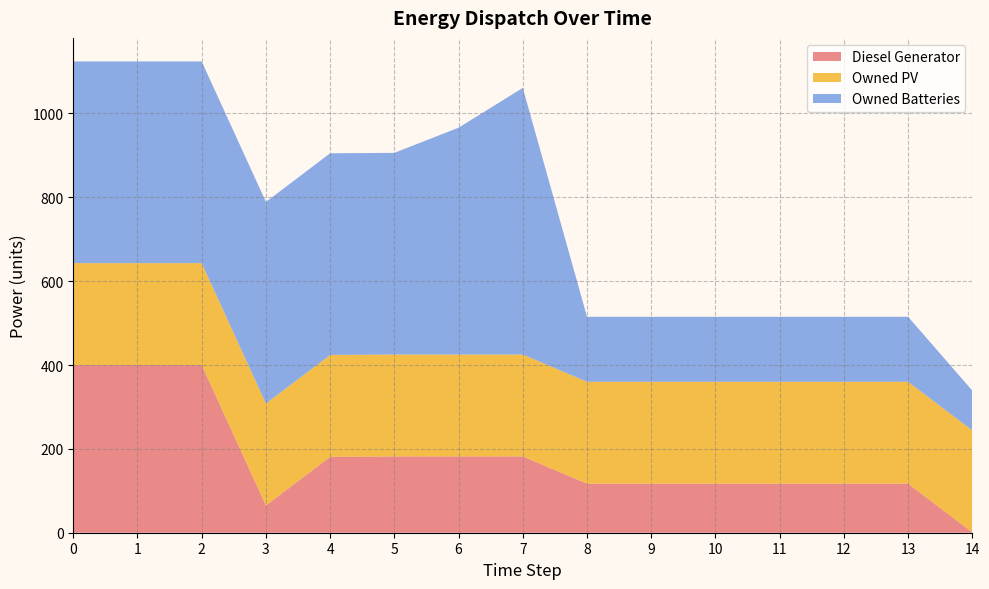

Reading left to right, extract all data points from this chart.

Diesel Generator: 0=400.0	1=400.0	2=400.0	3=65.0	4=181.0	5=182.0	6=182.0	7=182.0	8=117.0	9=117.0	10=117.0	11=117.0	12=117.0	13=117.0	14=1.0
Owned PV: 0=243.0	1=243.0	2=243.0	3=243.0	4=243.0	5=243.0	6=243.0	7=243.0	8=243.0	9=243.0	10=243.0	11=243.0	12=243.0	13=243.0	14=243.0
Owned Batteries: 0=481.0	1=481.0	2=481.0	3=481.0	4=481.0	5=481.0	6=541.0	7=636.0	8=155.0	9=155.0	10=155.0	11=155.0	12=155.0	13=155.0	14=95.0